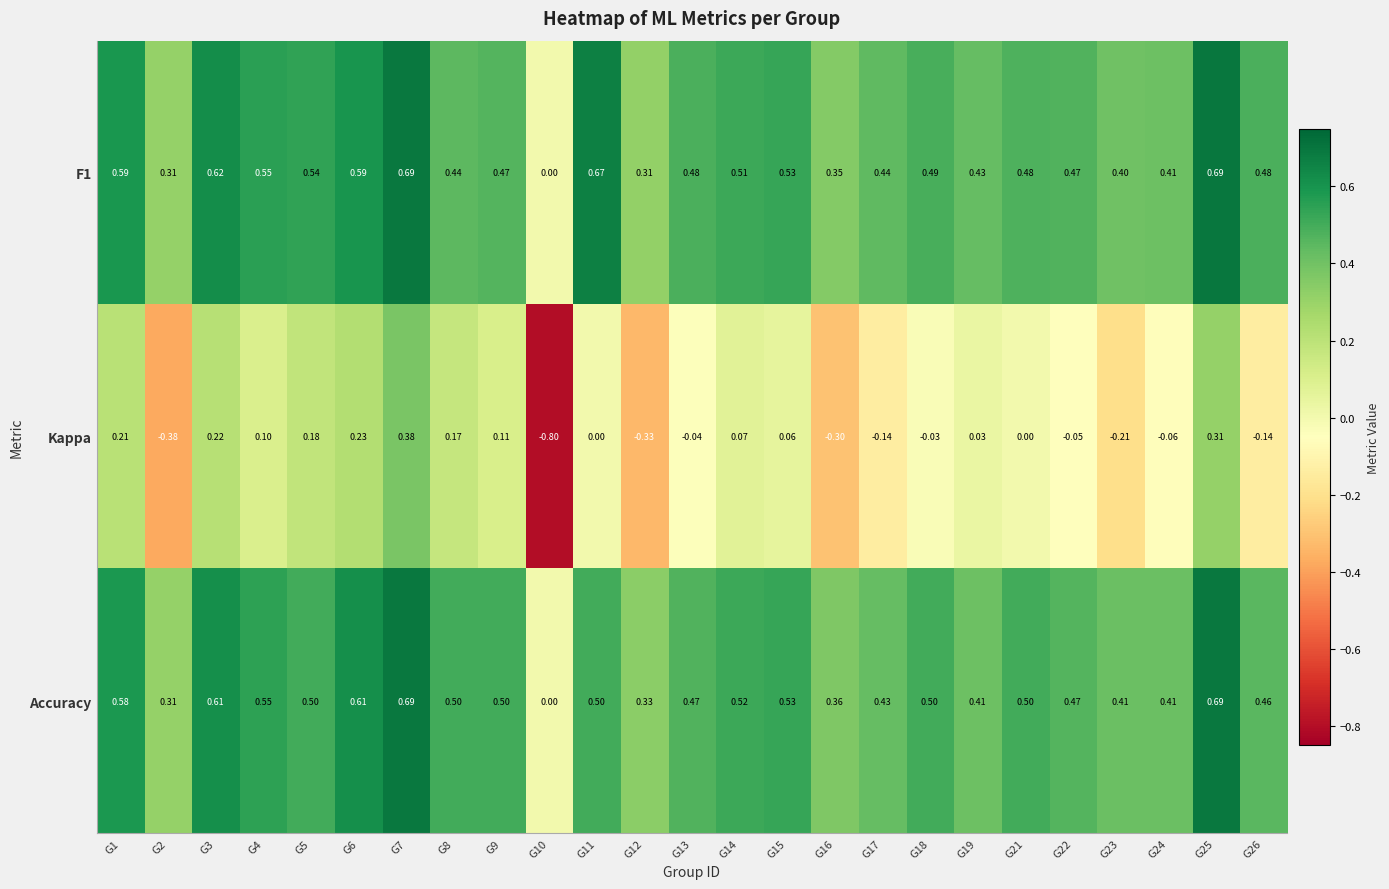

Which series changed the most between G13 and G16?

Kappa